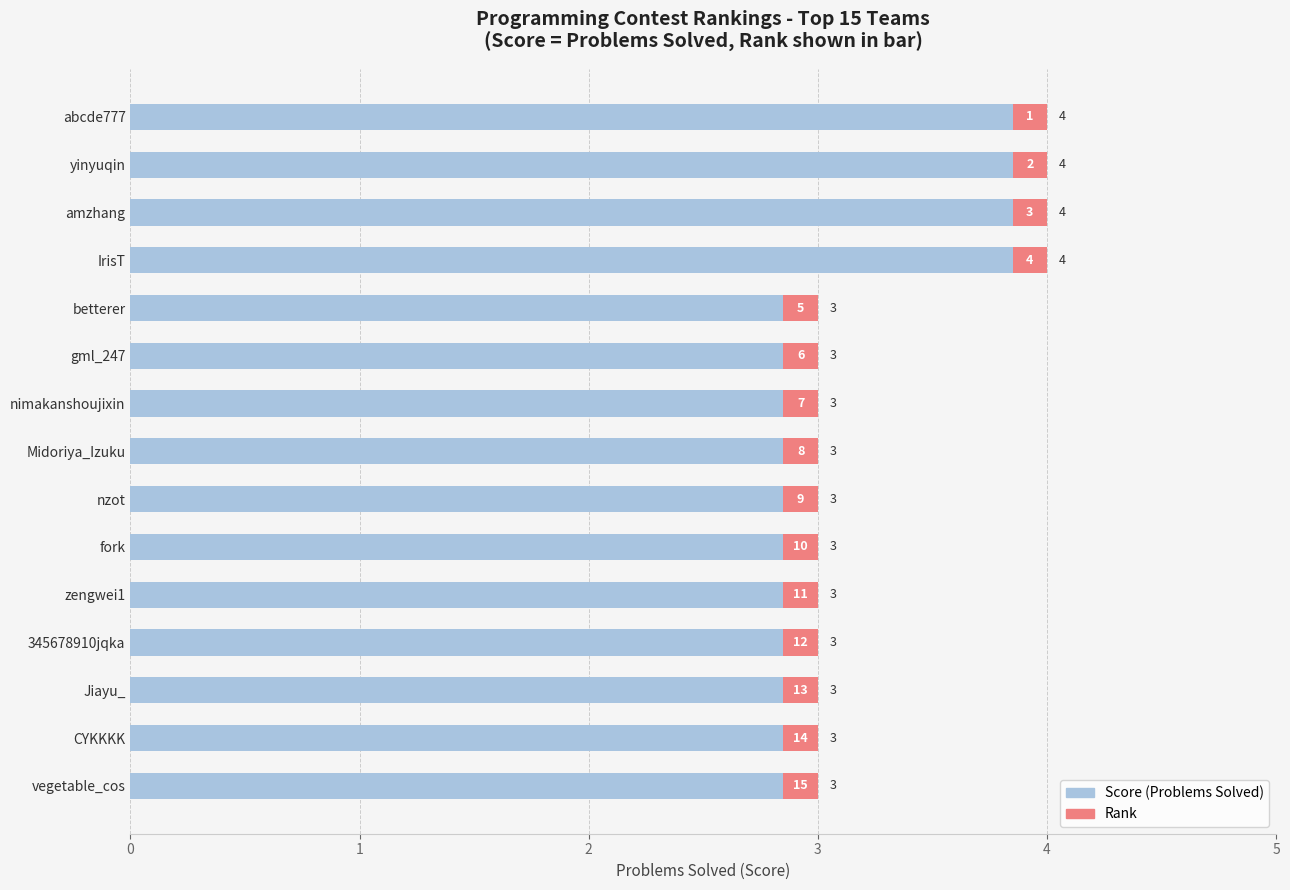

Is it true that the value at vegetable_cos is 1?

False